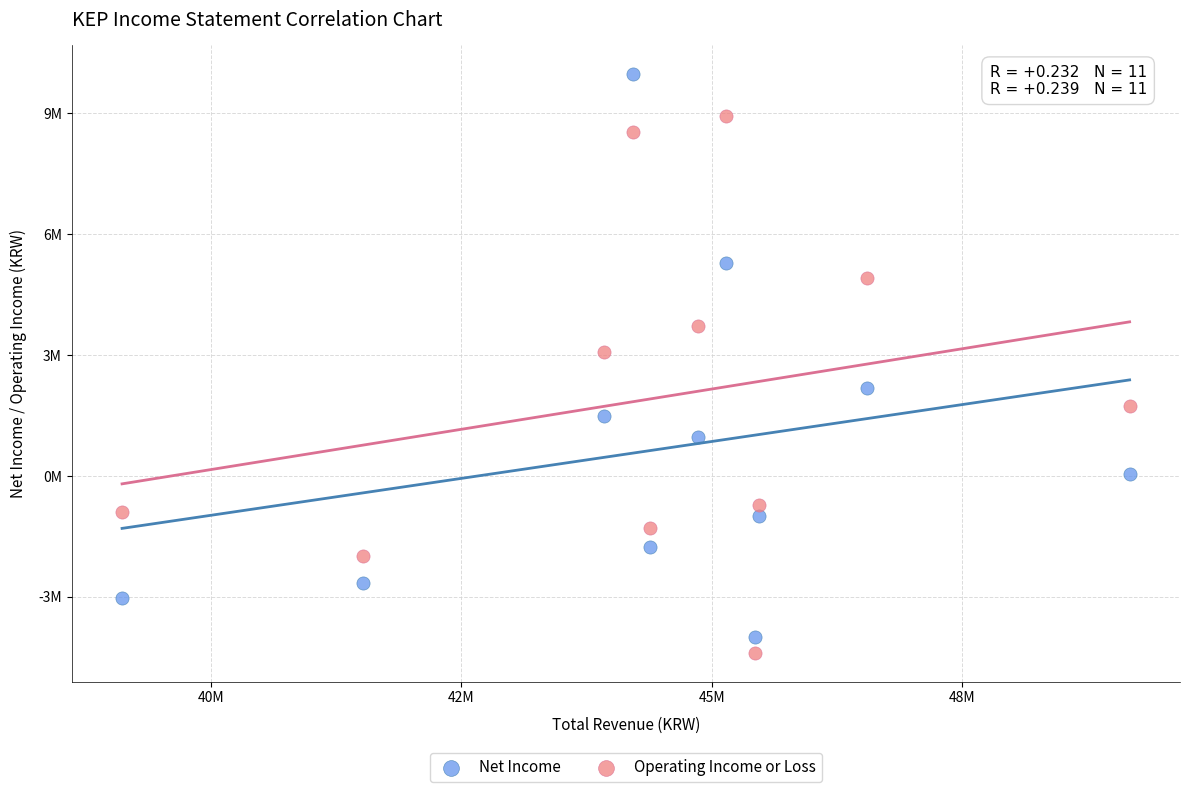

What are all the series names shown in the legend?

Net Income, Operating Income or Loss